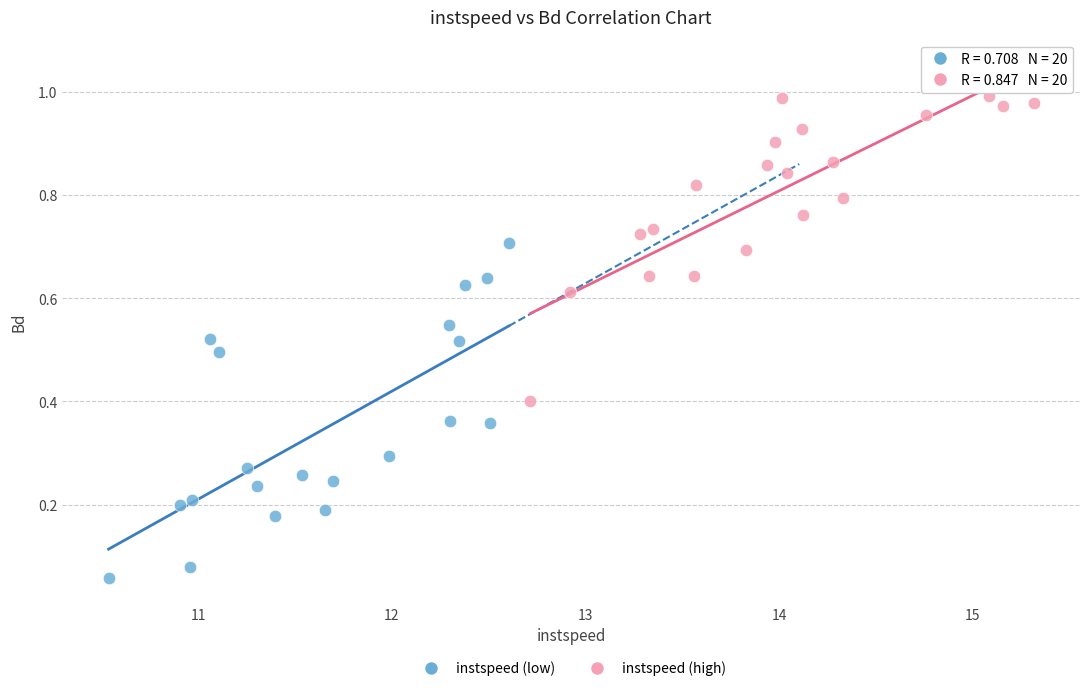

Which series has the widest spread of Y values?

instspeed (low)